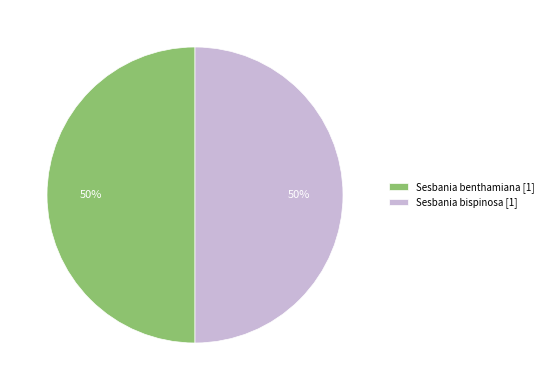

To the nearest percent, what portion does Sesbania benthamiana [1] represent?

50%